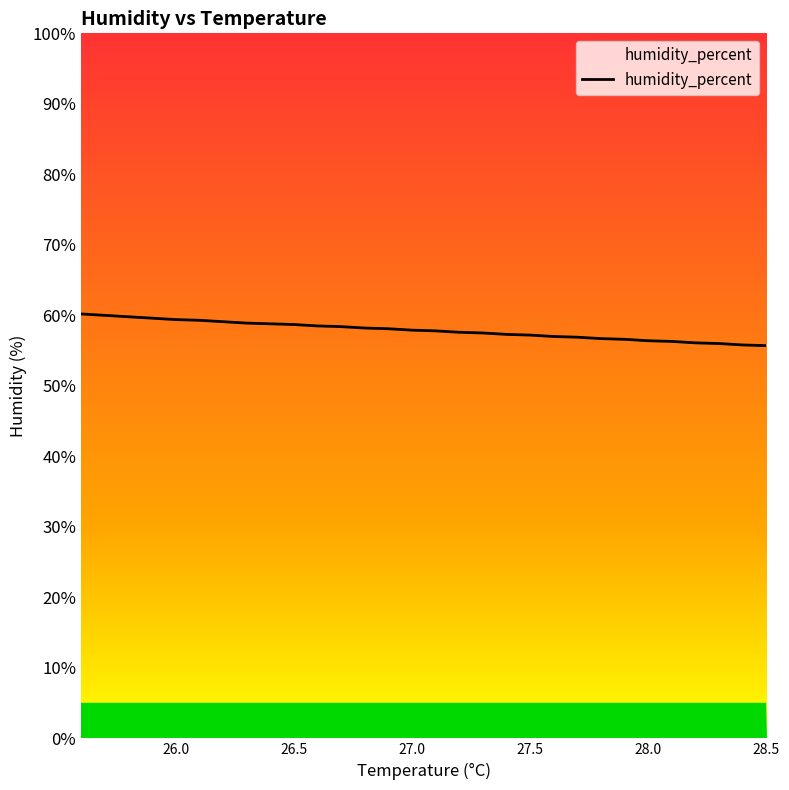

What is the greatest value displayed?

60.2